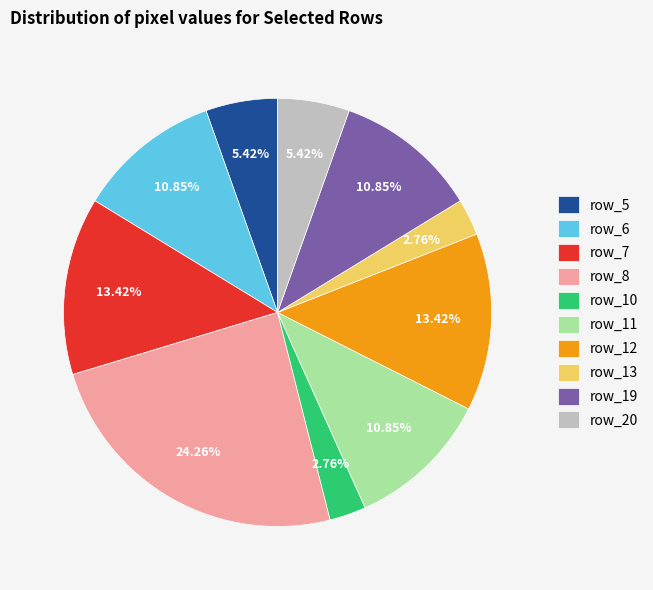

Does row_7 represent more than half of the total?

No